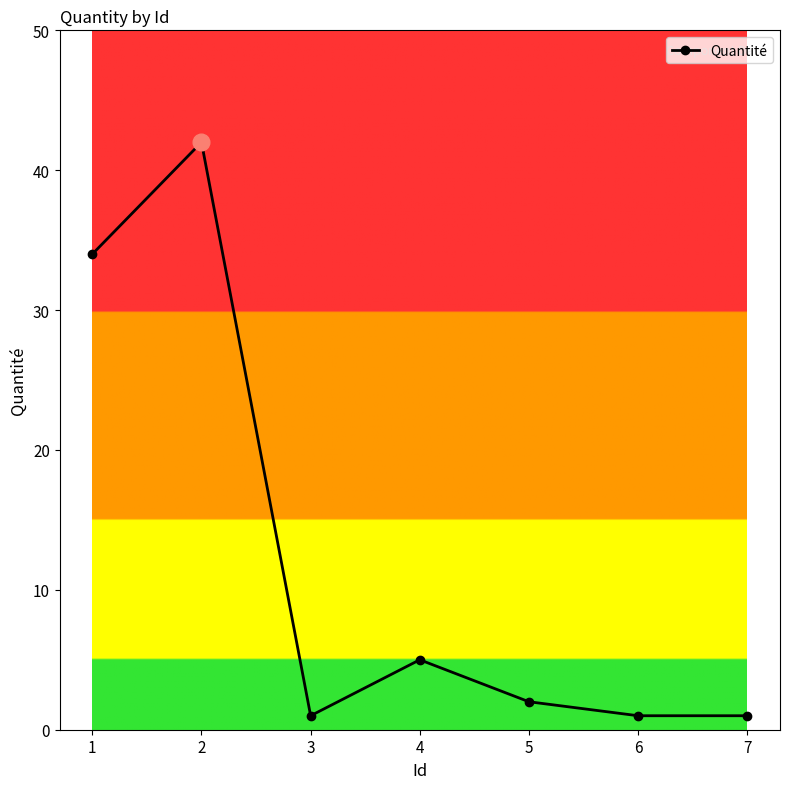

True or false: the data has more than 1 interior local peaks.

True